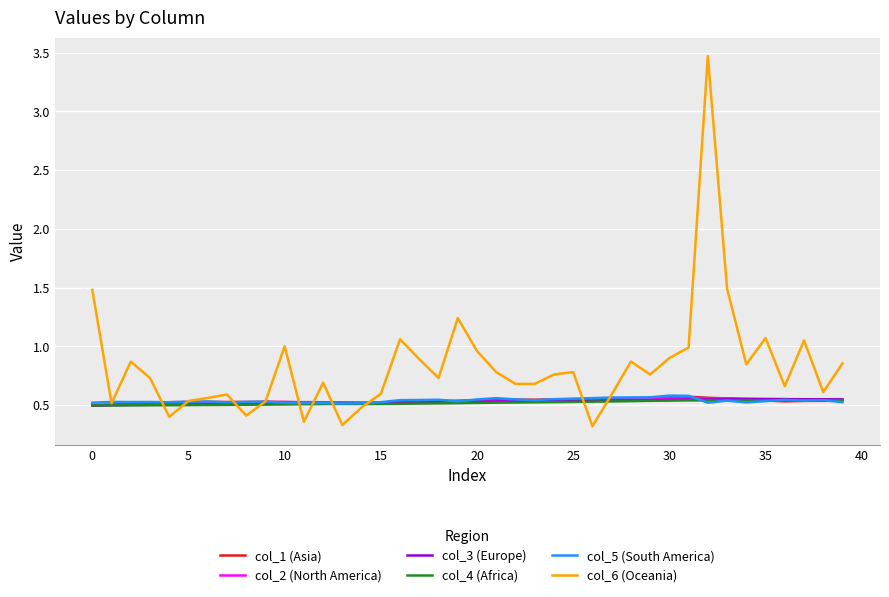

Which series has the largest total across all categories?

col_6 (Oceania)